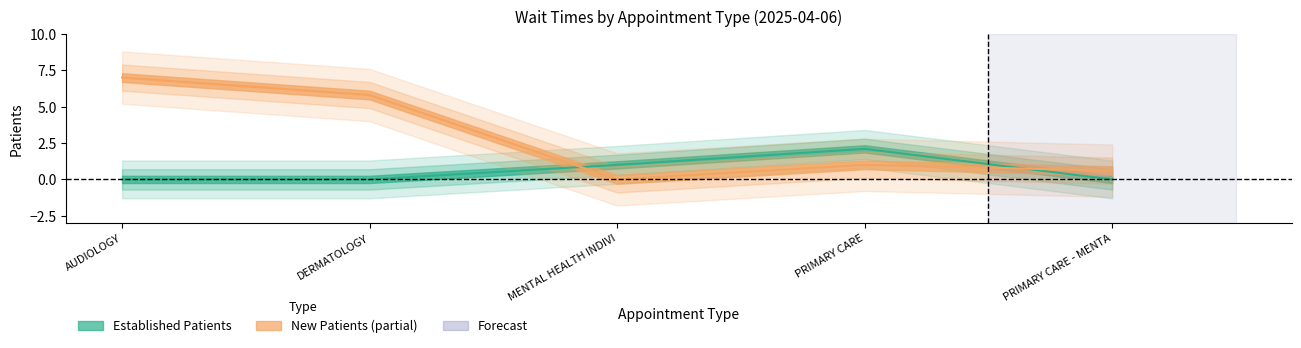

How many lines are shown in the chart?

2